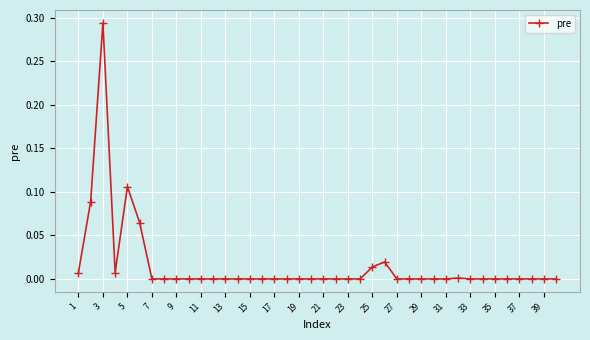

What is the sum of all values?

0.6